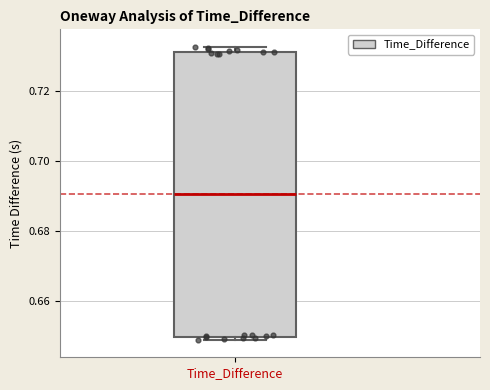

Transcribe this box plot: give where the median line is, the range the box spans, and where the two whiskers end, as read against the y-axis. The values are not printed on the chart, so give them approximately, as read against the axis.

median 0.690, box 0.650 to 0.732, whiskers 0.648 to 0.732 (just above the box's upper edge)